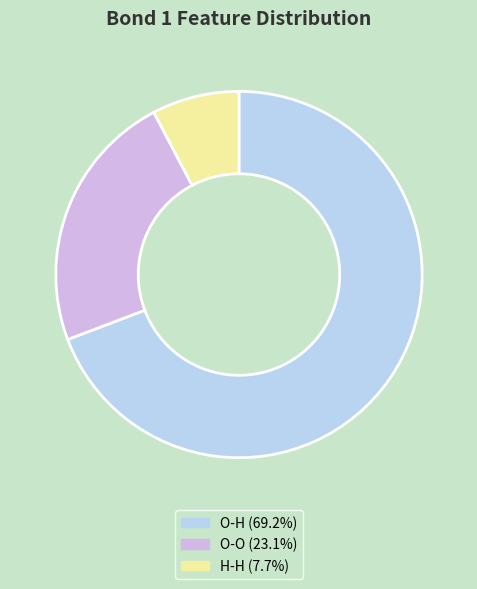

Count the number of slices in the pie.

3